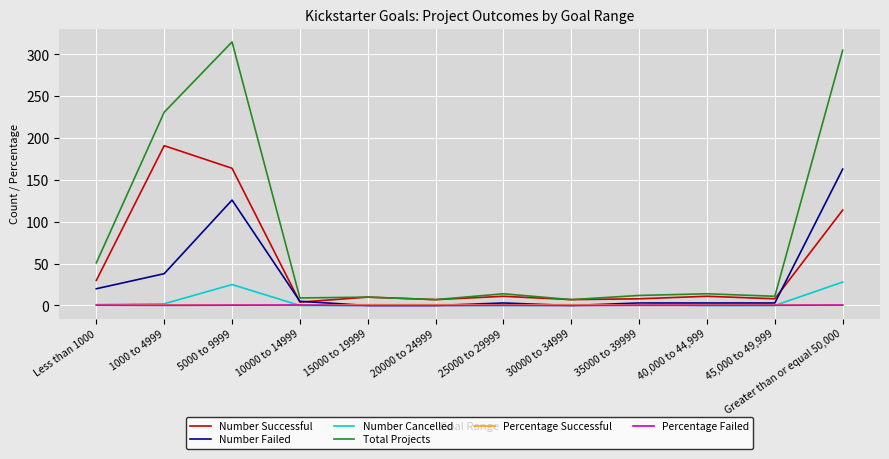

Which series has the widest spread of values?

Total Projects